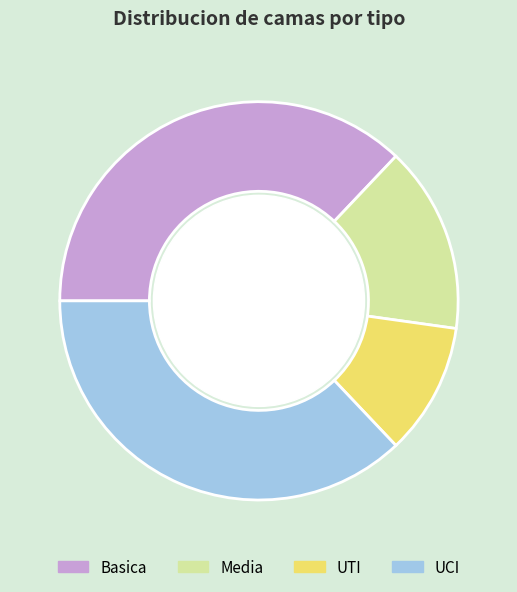

Count the number of slices in the pie.

4